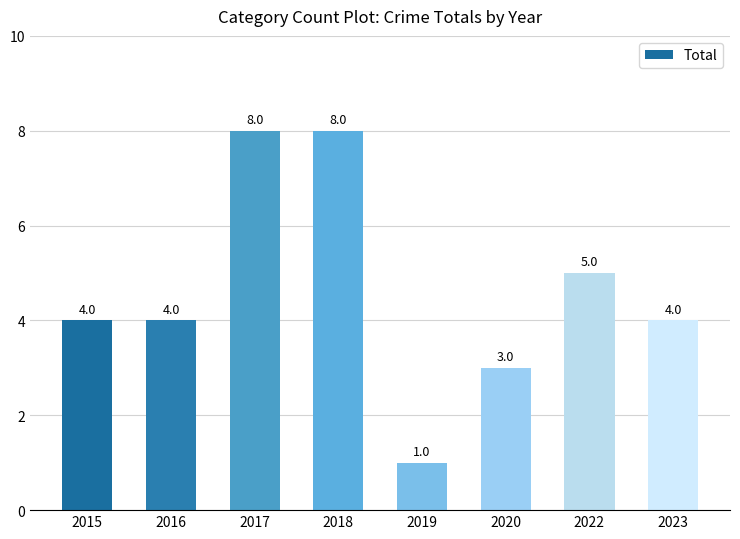

The value at 2023 is 4. True or false?

True